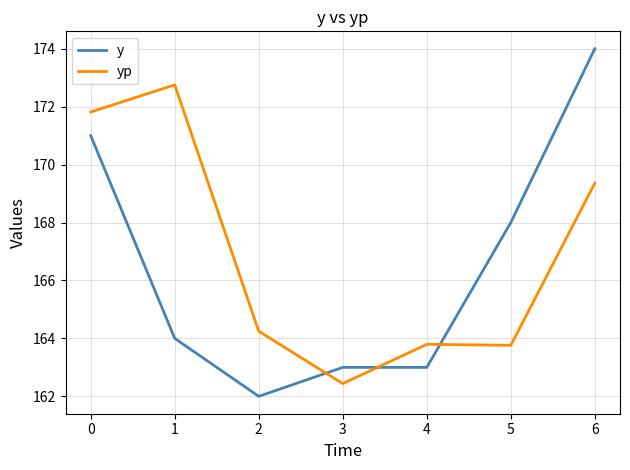

List the series in order of their peak value, lowest first.

yp, y